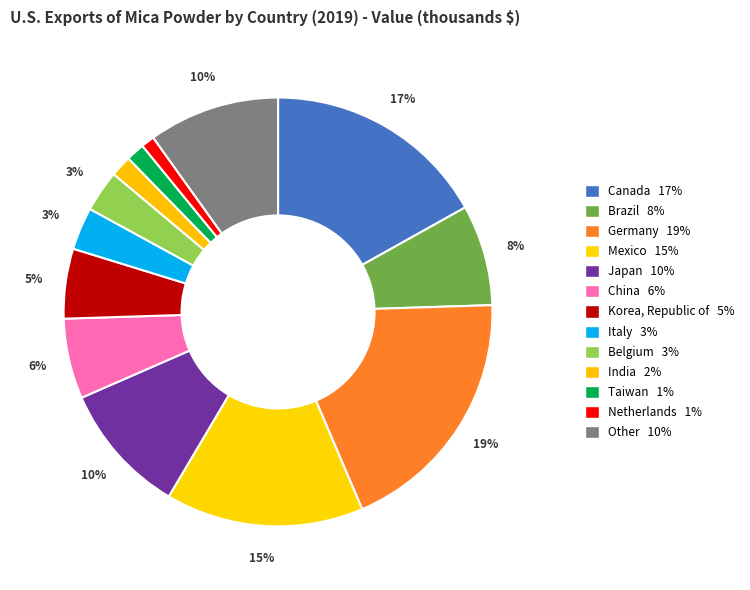

What portion of the pie excludes Other?

90.1%